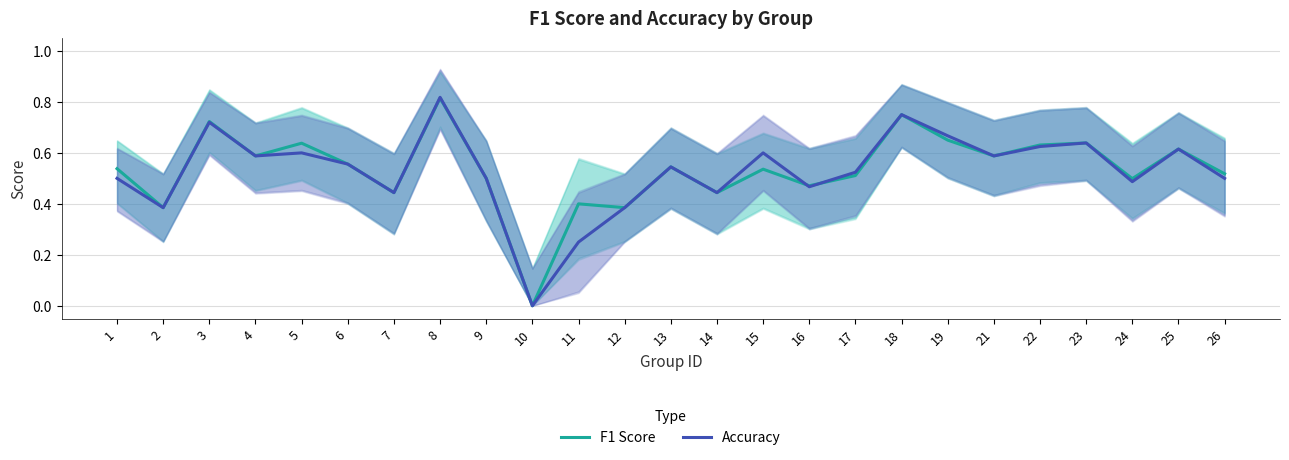

At how many categories does at least one series exceed 0?

24